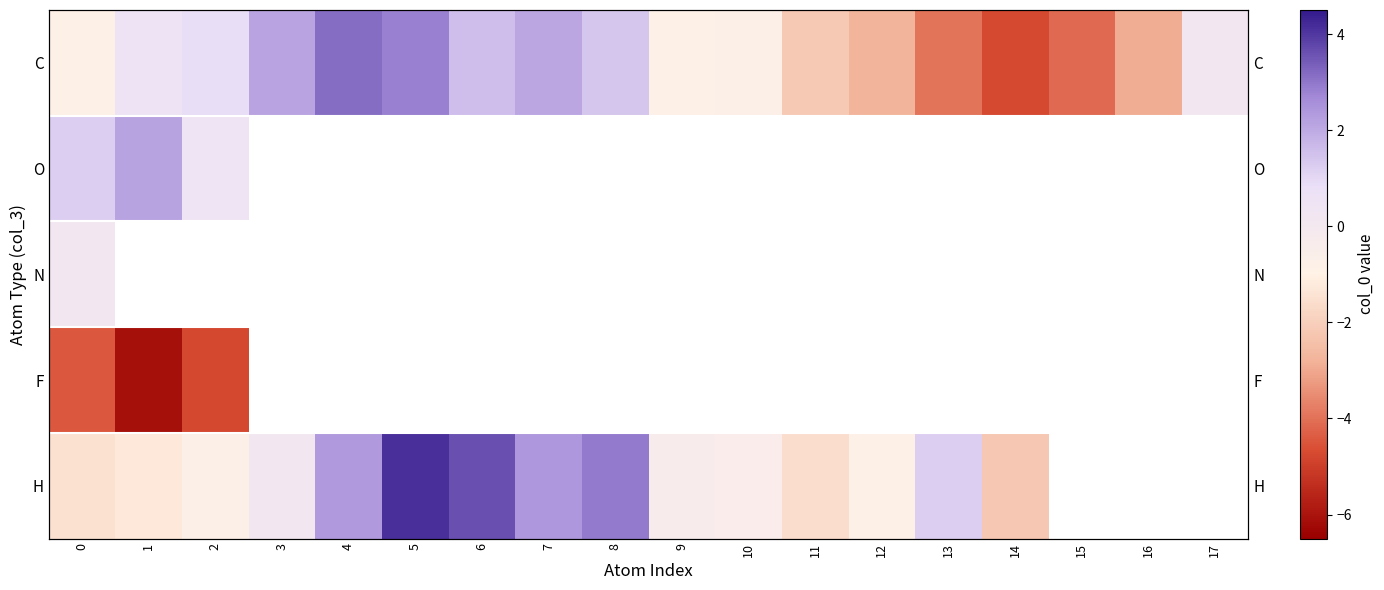

What is the maximum value for N?

0.1